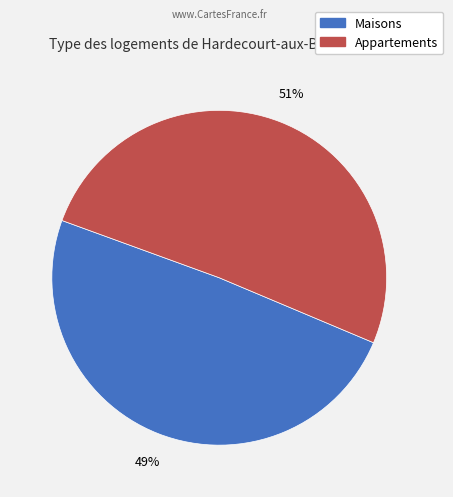

Count the number of slices in the pie.

2